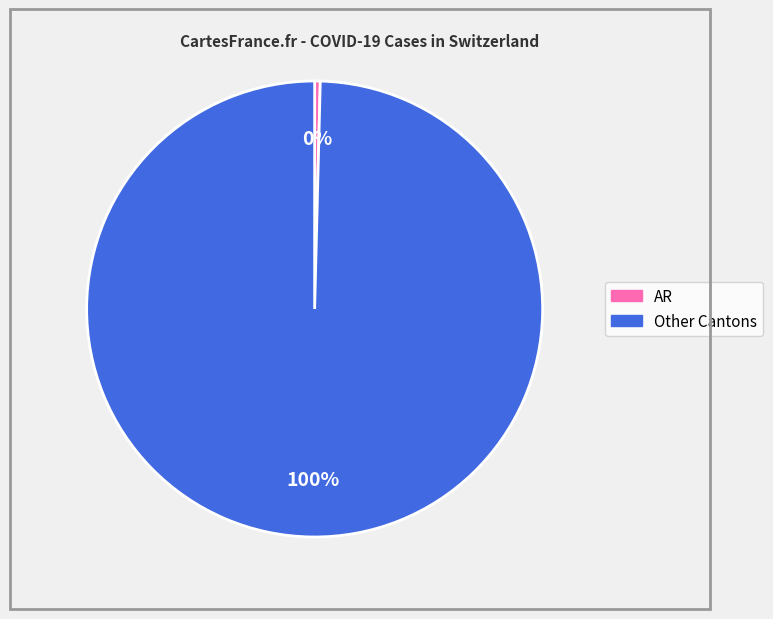

Is there any slice that represents more than half of the pie?

Yes